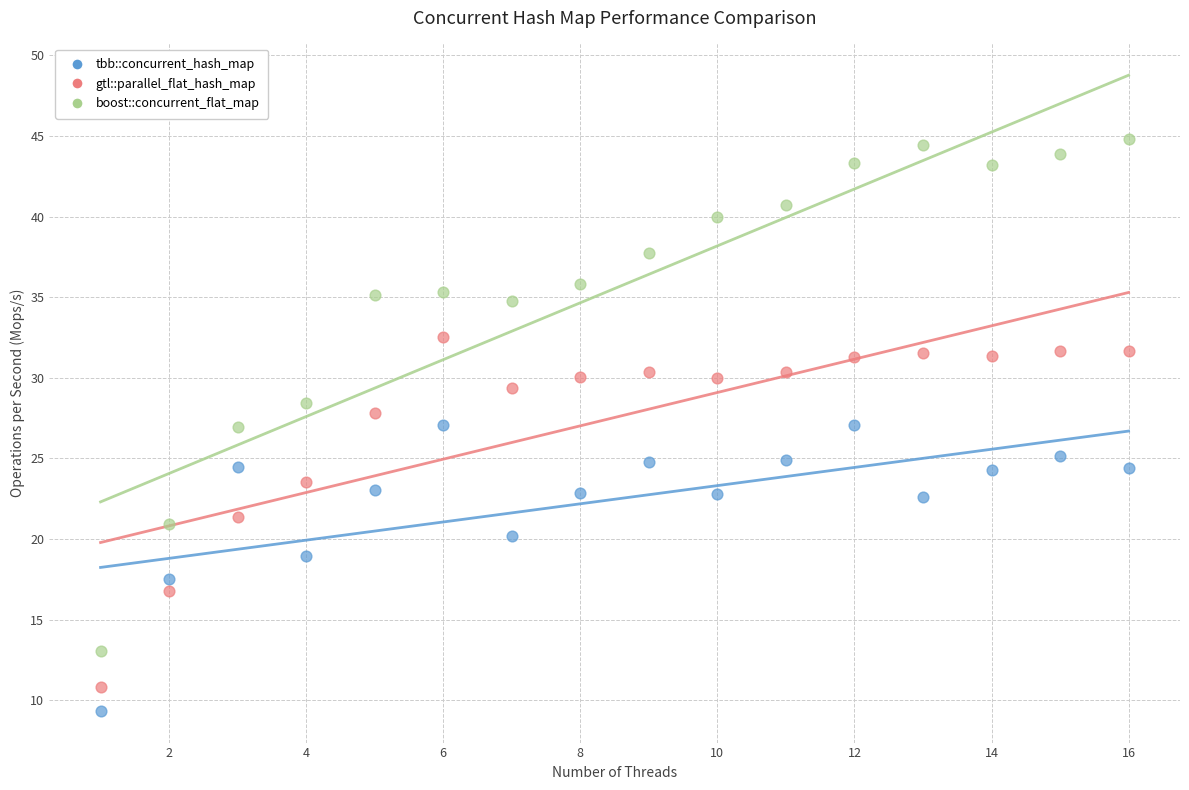

Which series reaches the maximum Y coordinate?

boost::concurrent_flat_map